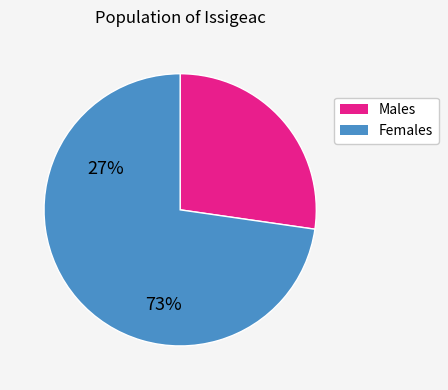

Is there a majority slice in this chart?

Yes